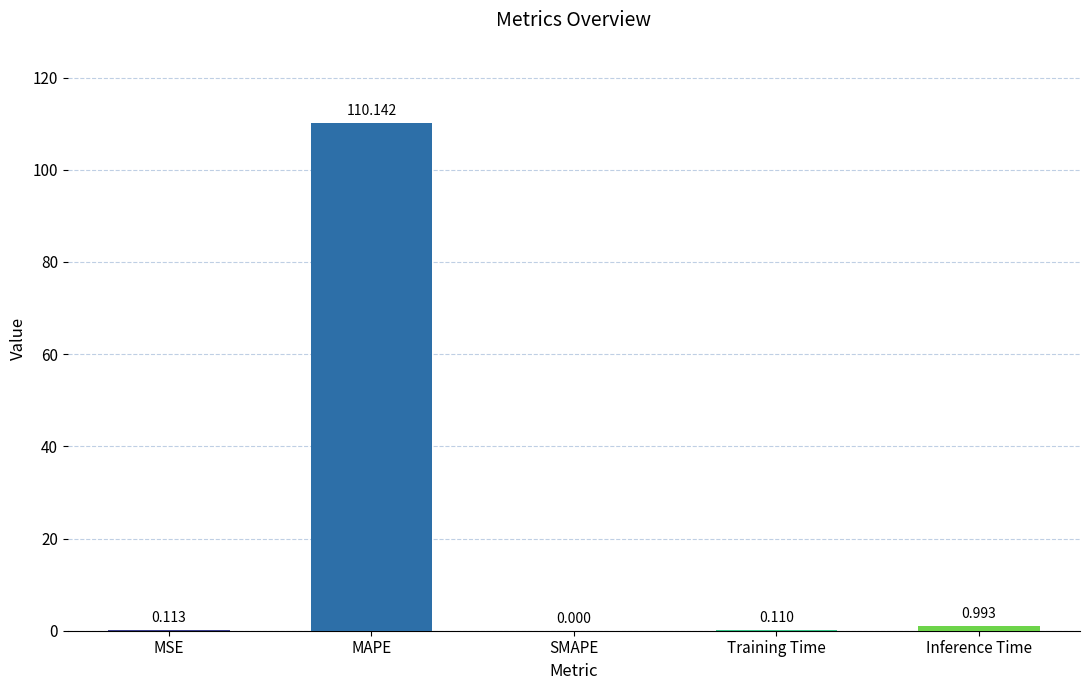

Between Inference Time and SMAPE, which is larger?

Inference Time